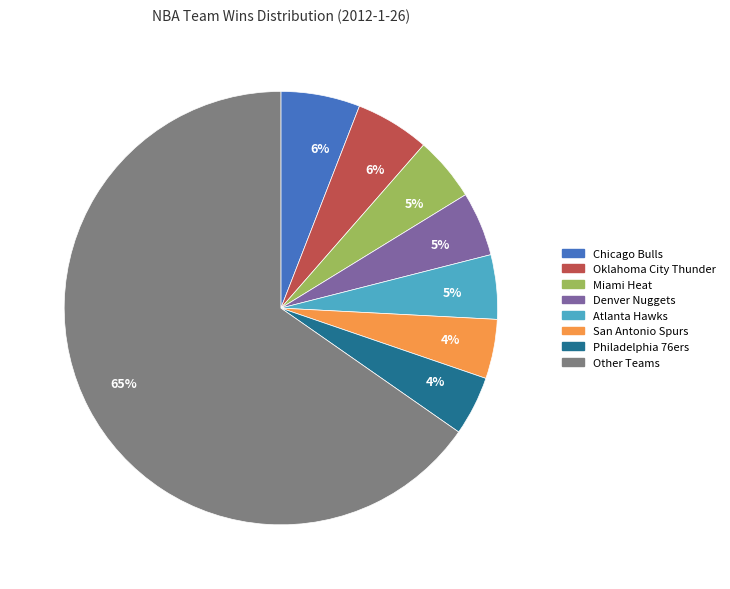

How many segments does this pie chart have?

8